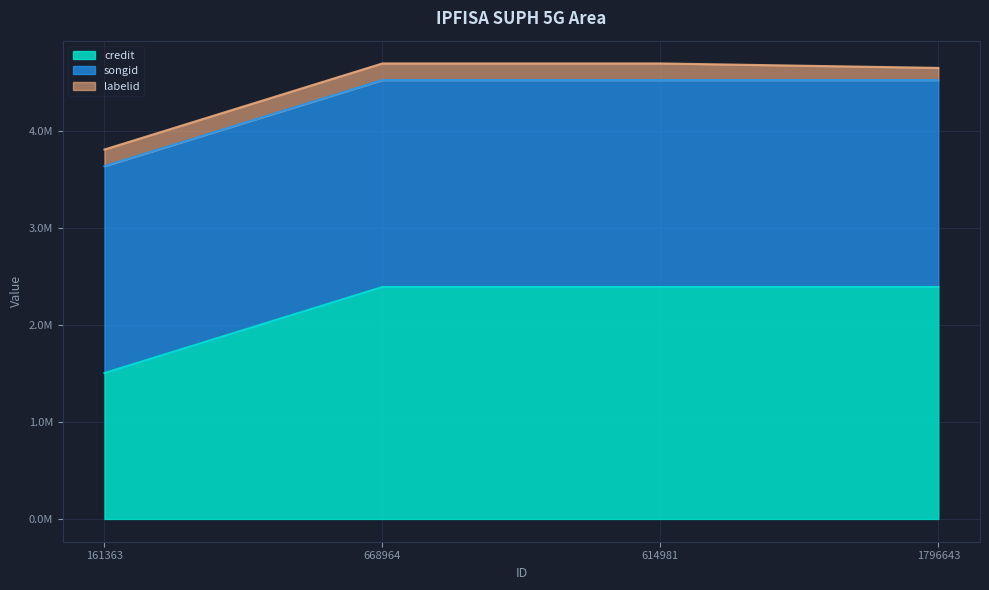

Between which two adjacent categories do credit and songid first intersect?

161363 and 668964